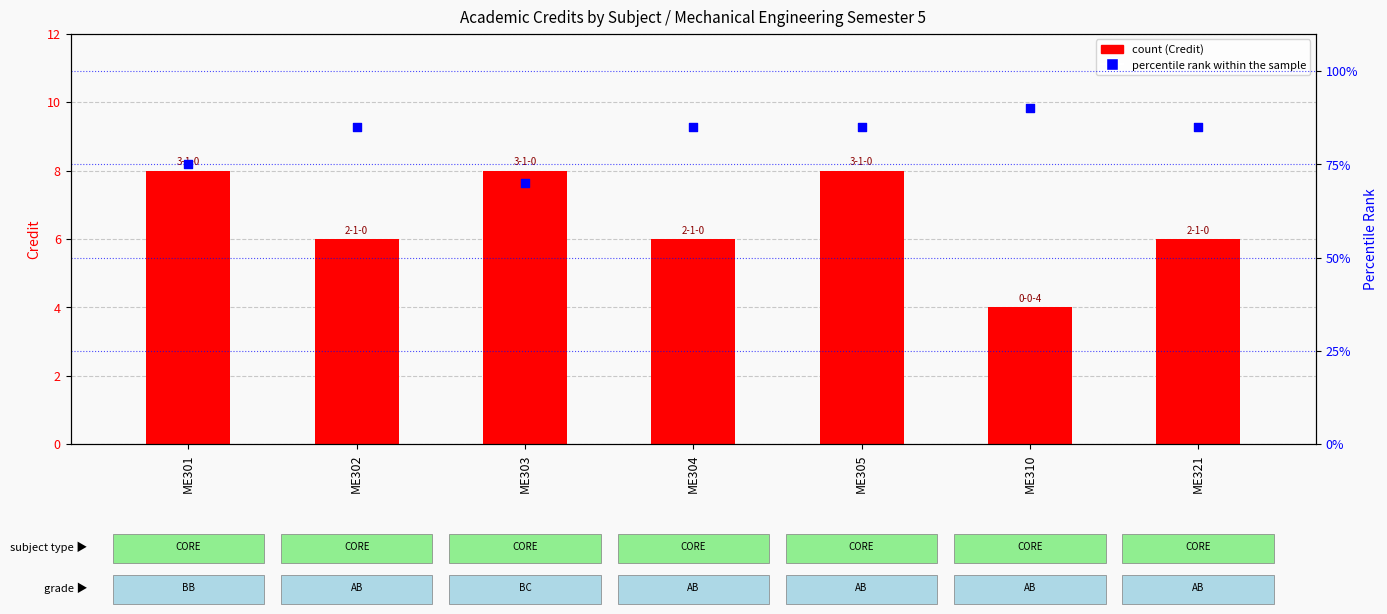

At which category is the sum across all series the highest?

ME310